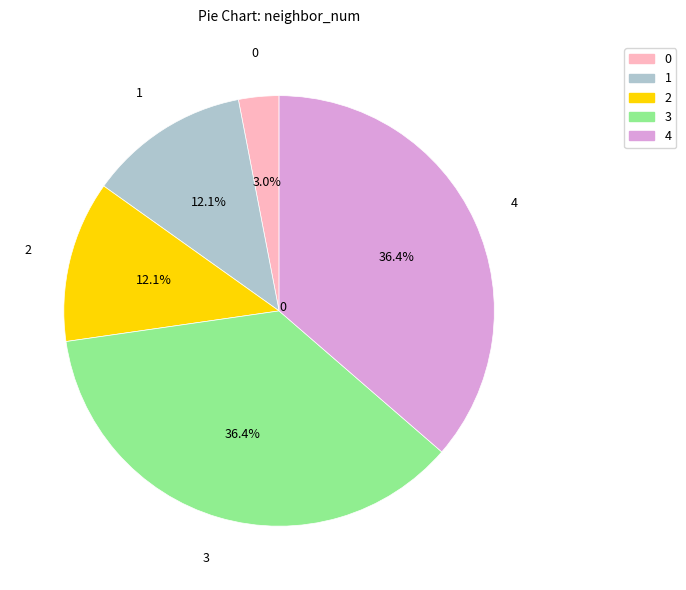

To the nearest percent, what percentage of the pie is 3?

36%